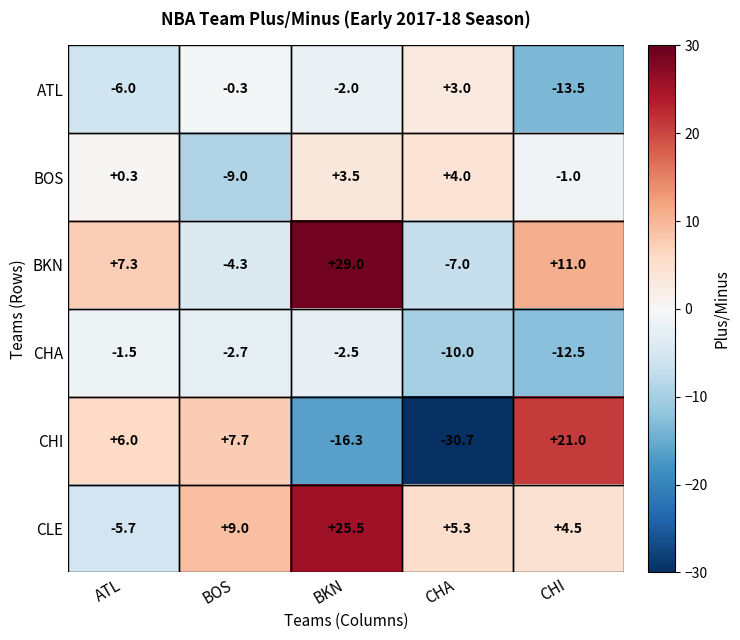

What is the spread (max minus min) of values at CHA?

36.0